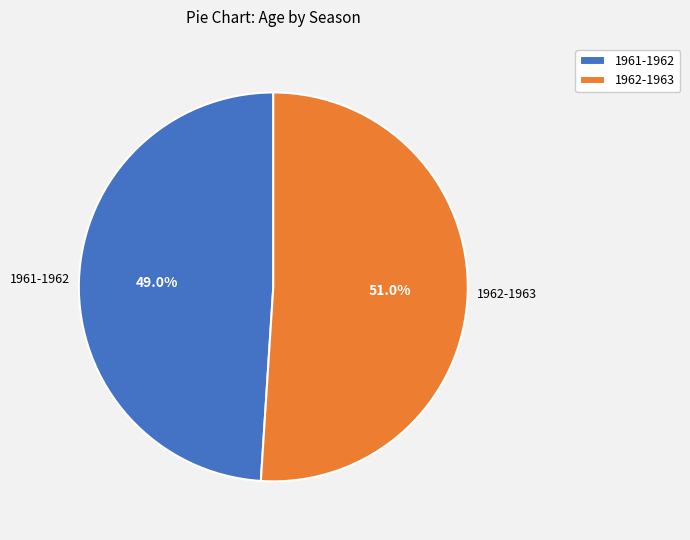

Which has a higher value, 1961-1962 or 1962-1963?

1962-1963